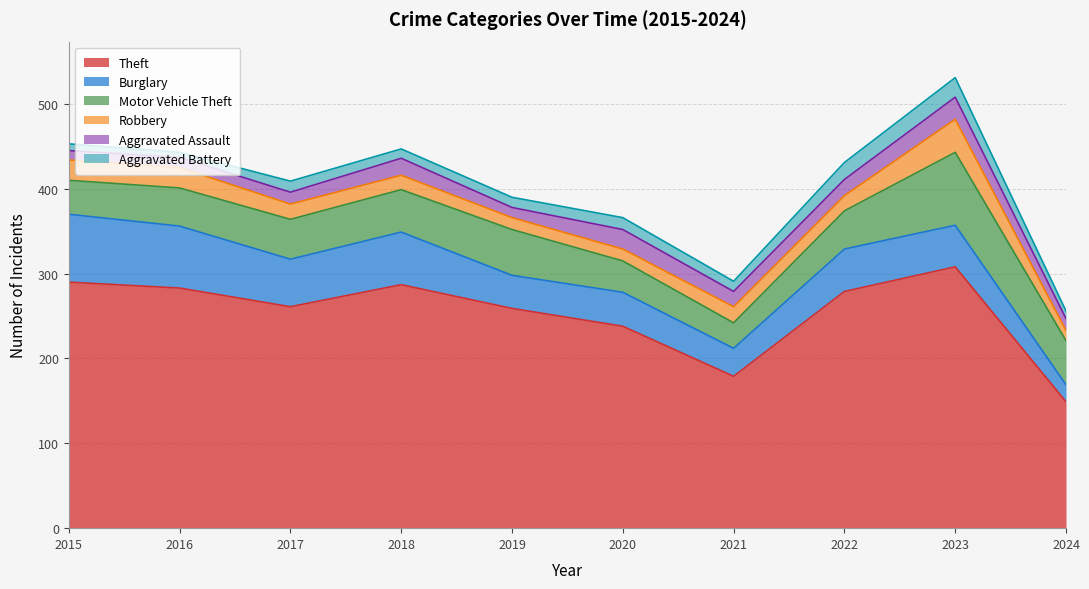

What is the value of the Theft point at the 1st from the left?

290